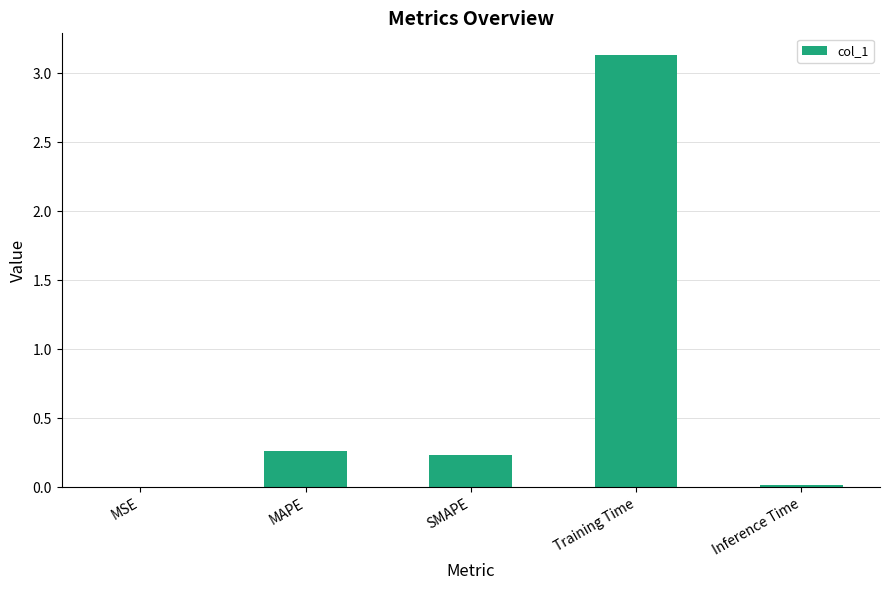

How many data points does each series have?

5